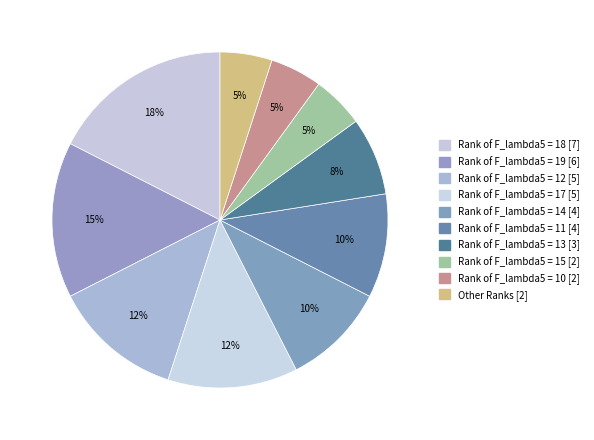

How many slices are in this pie chart?

10